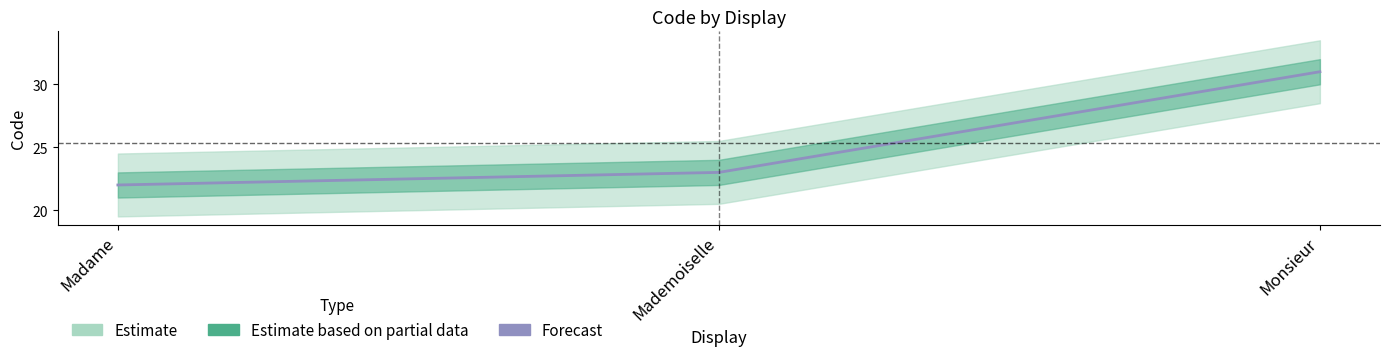

List the labels in order of value, smallest first.

Madame, Mademoiselle, Monsieur